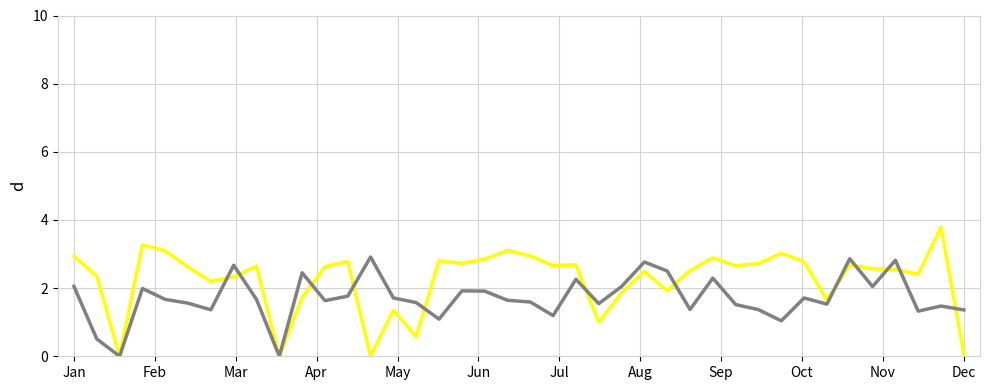

What is the maximum value shown in the chart?

3.8